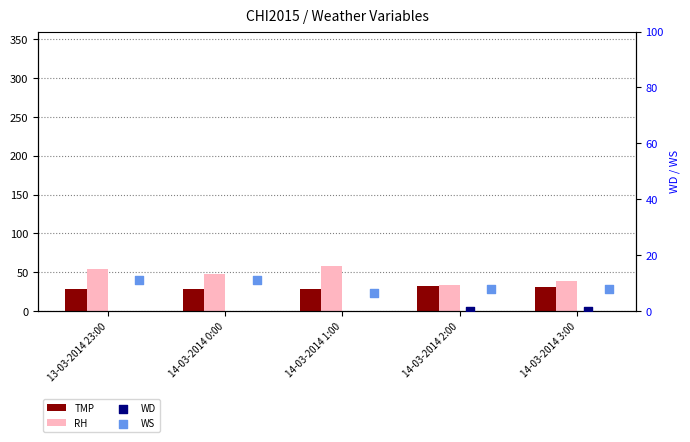

What are all the series names shown in the legend?

TMP, RH, WD, WS